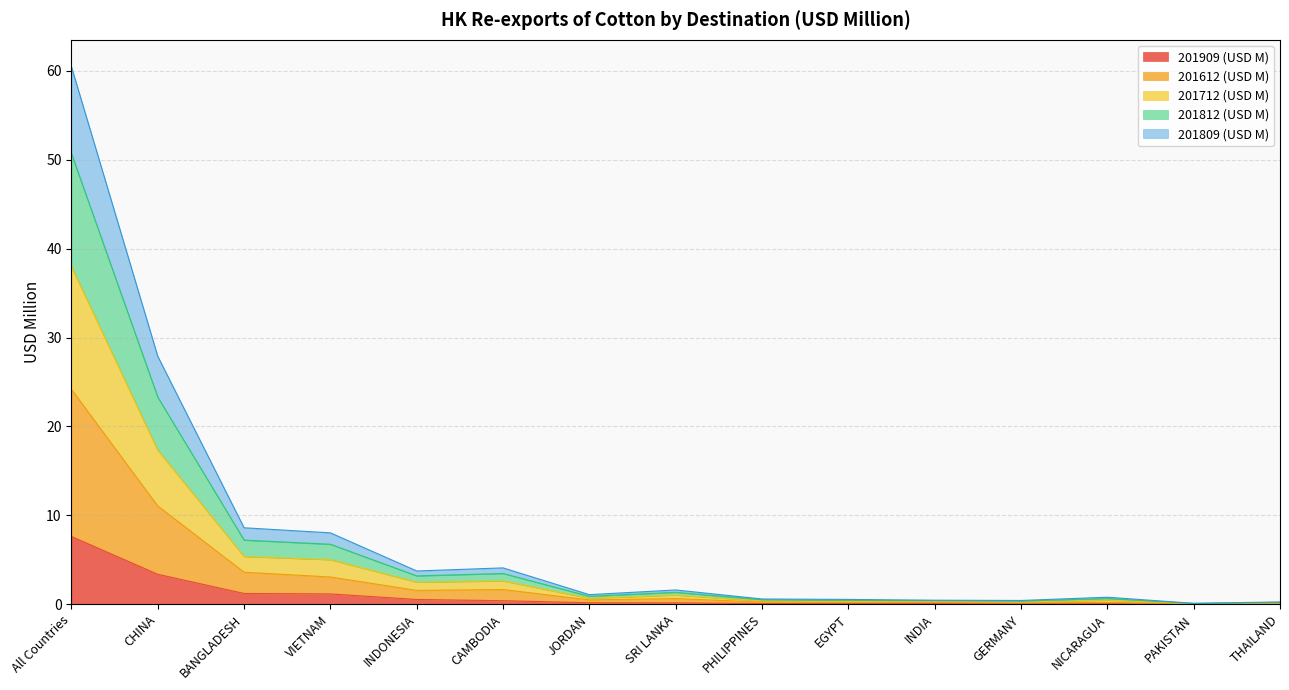

What position from the right is BANGLADESH?

13